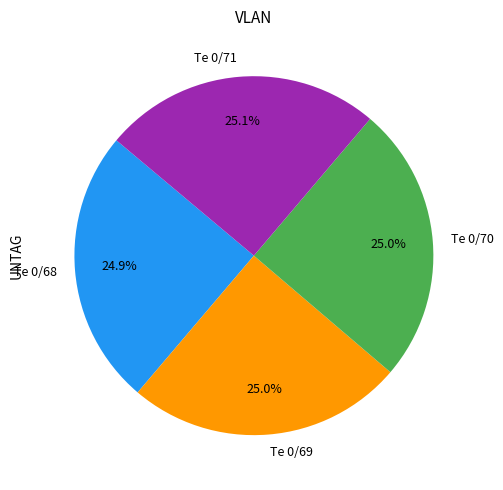

Is there a majority slice in this chart?

No